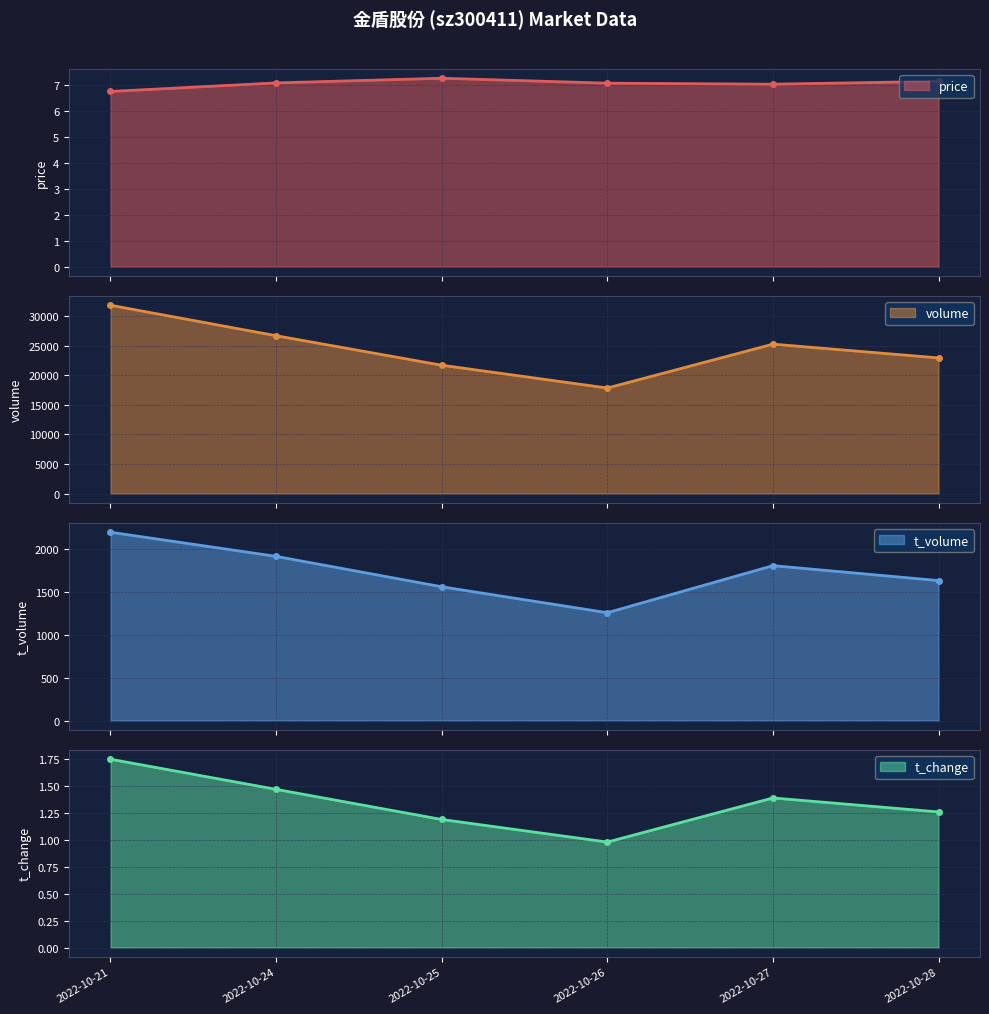

Reading left to right, list all the values displayed in this chart.

price: 6.8	7.1	7.3	7.1	7.0	7.2
volume: 31808.0	26661.0	21674.0	17825.0	25234.0	22909.0
t_volume: 2192.0	1911.0	1557.0	1255.0	1803.0	1629.0
t_change: 1.8	1.5	1.2	1.0	1.4	1.3